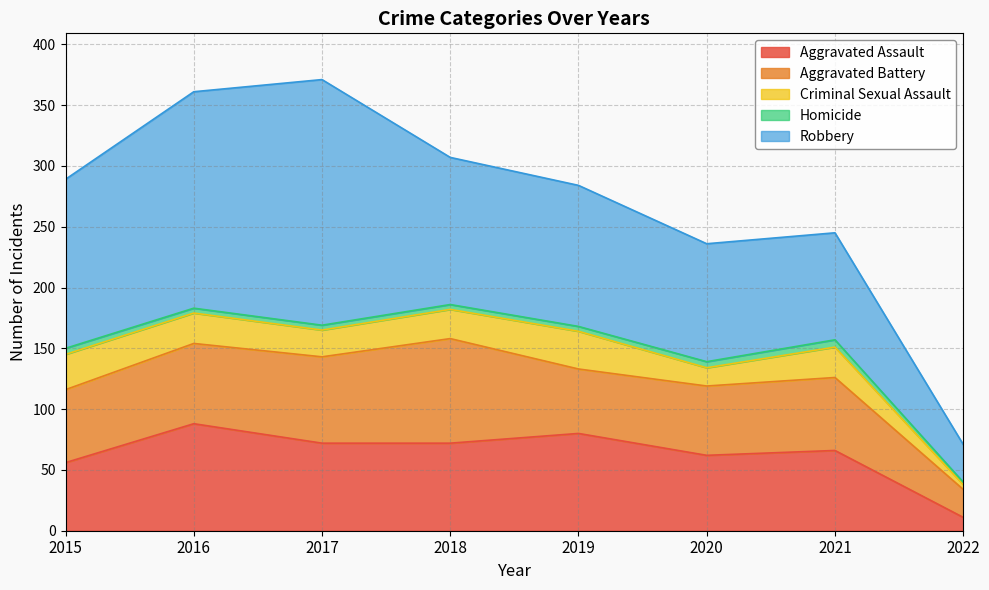

The Criminal Sexual Assault series shows 45 at 2021. True or false?

False